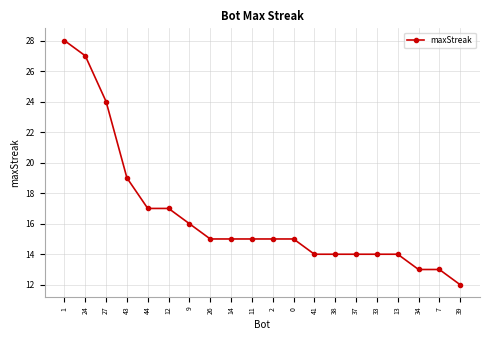

How many categories are shown in the chart?

20